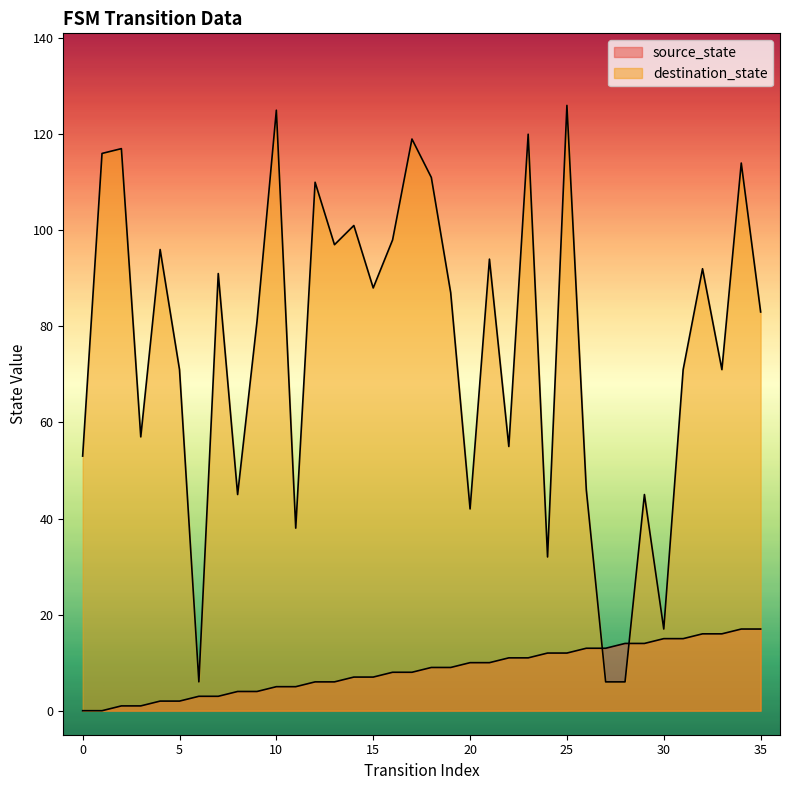

What is the difference between the highest and lowest values at 25?

114